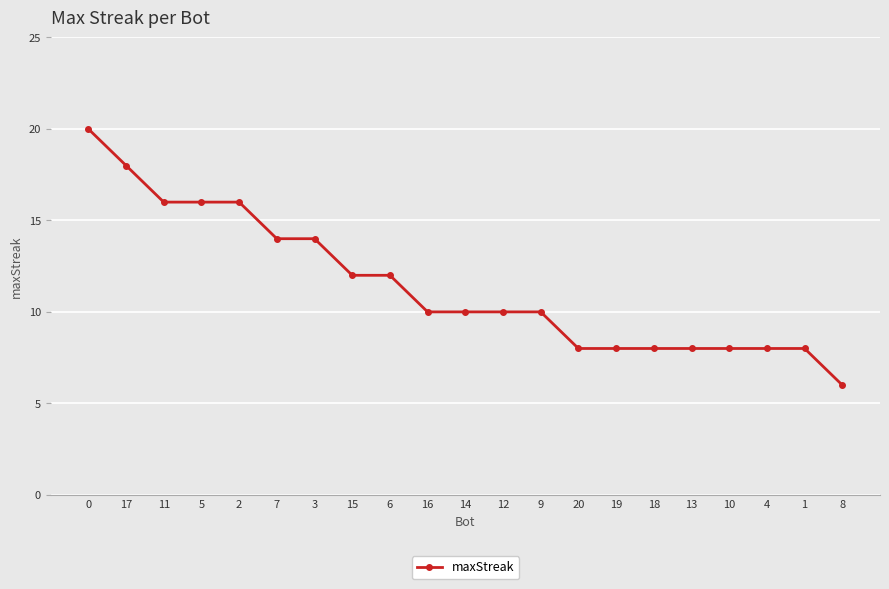

What is the label of the 4th point from the left?

5